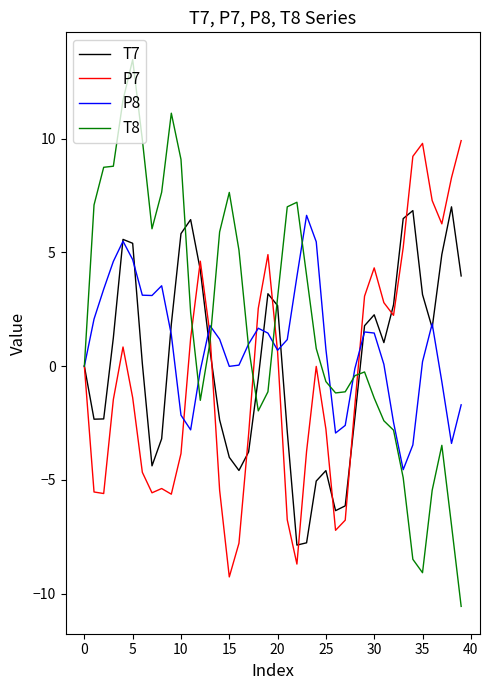

What is the minimum value shown in the chart?

-10.6